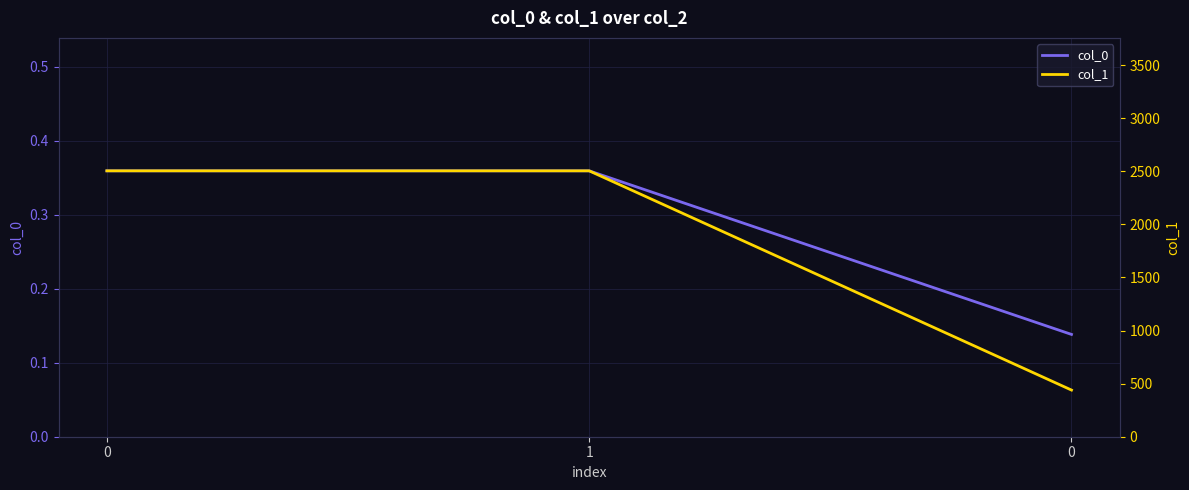

Count the col_0 values in the range 0 to 1.

3